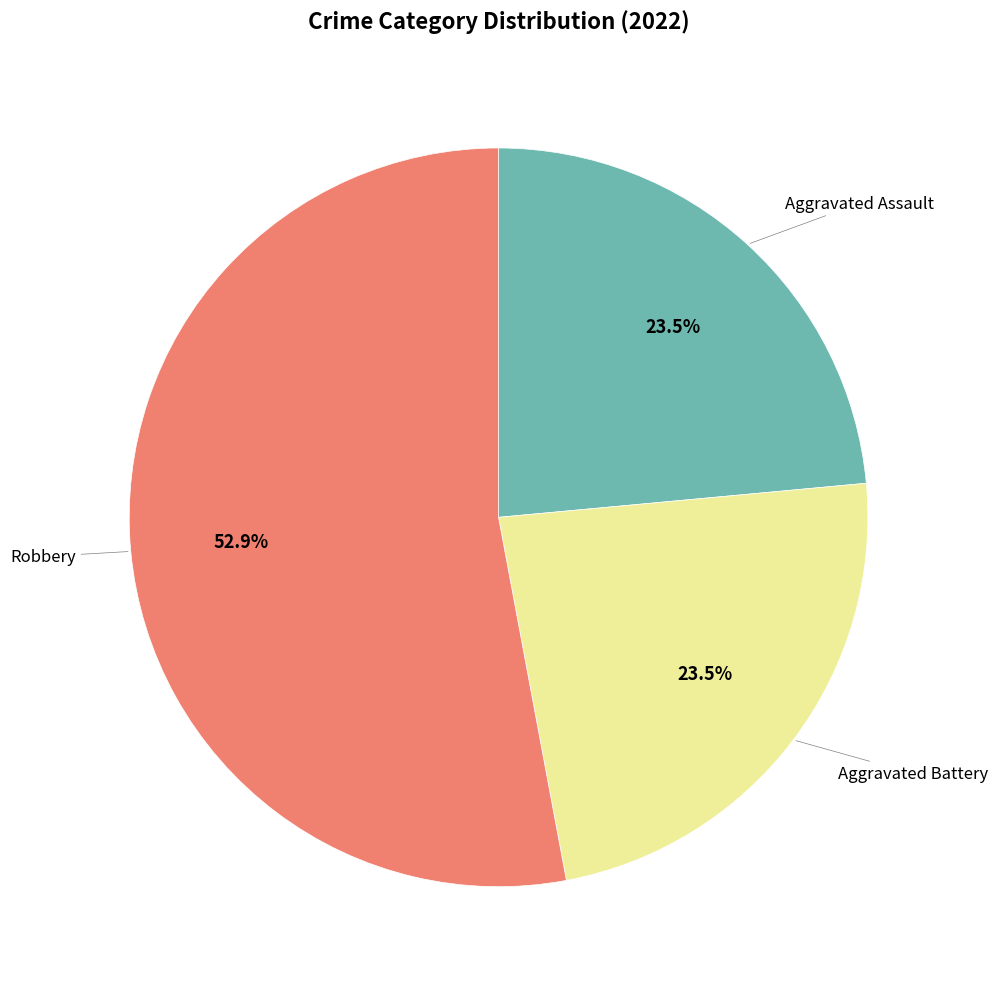

Is there any slice that represents more than half of the pie?

Yes